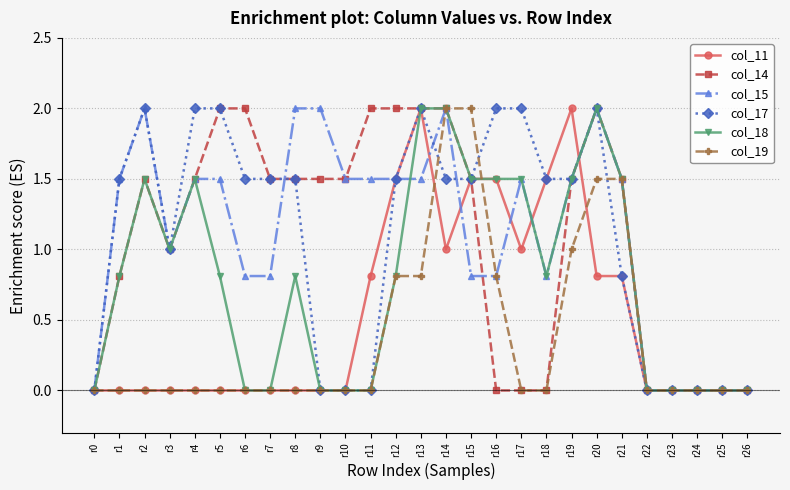

Reading right to left, what are all the values shown in this chart?

col_11: 0.0	0.0	0.0	0.0	0.0	0.8	0.8	2.0	1.5	1.0	1.5	1.5	1.0	2.0	1.5	0.8	0.0	0.0	0.0	0.0	0.0	0.0	0.0	0.0	0.0	0.0	0.0
col_14: 0.0	0.0	0.0	0.0	0.0	1.5	2.0	1.5	0.0	0.0	0.0	1.5	2.0	2.0	2.0	2.0	1.5	1.5	1.5	1.5	2.0	2.0	1.5	1.0	1.5	0.8	0.0
col_15: 0.0	0.0	0.0	0.0	0.0	1.5	2.0	1.5	0.8	1.5	0.8	0.8	2.0	1.5	1.5	1.5	1.5	2.0	2.0	0.8	0.8	1.5	1.5	1.0	2.0	1.5	0.0
col_17: 0.0	0.0	0.0	0.0	0.0	0.8	2.0	1.5	1.5	2.0	2.0	1.5	1.5	2.0	1.5	0.0	0.0	0.0	1.5	1.5	1.5	2.0	2.0	1.0	2.0	1.5	0.0
col_18: 0.0	0.0	0.0	0.0	0.0	1.5	2.0	1.5	0.8	1.5	1.5	1.5	2.0	2.0	0.8	0.0	0.0	0.0	0.8	0.0	0.0	0.8	1.5	1.0	1.5	0.8	0.0
col_19: 0.0	0.0	0.0	0.0	0.0	1.5	1.5	1.0	0.0	0.0	0.8	2.0	2.0	0.8	0.8	0.0	0.0	0.0	0.0	0.0	0.0	0.0	0.0	0.0	0.0	0.0	0.0